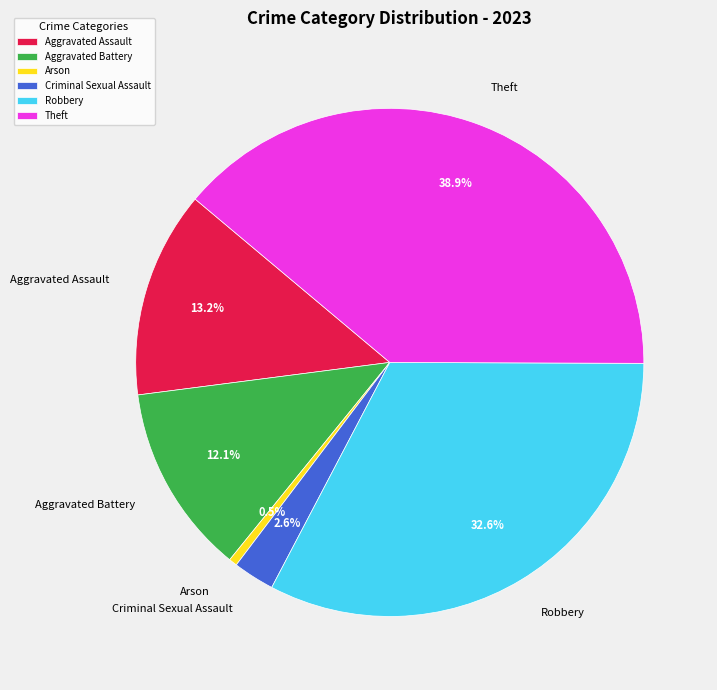

Is there any slice that represents more than half of the pie?

No